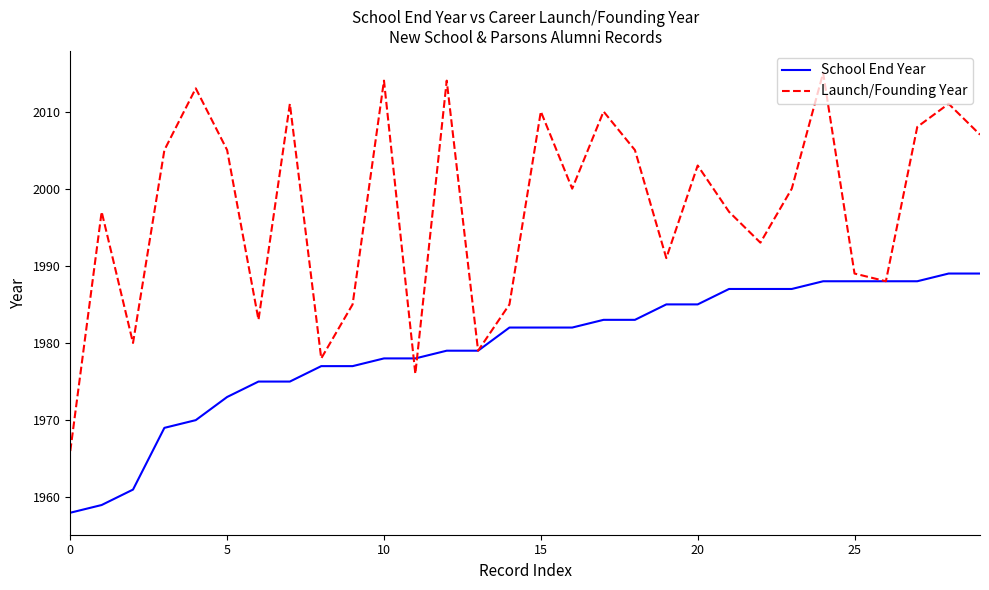

After their last crossing, which series has the higher values: School End Year or Launch/Founding Year?

Launch/Founding Year